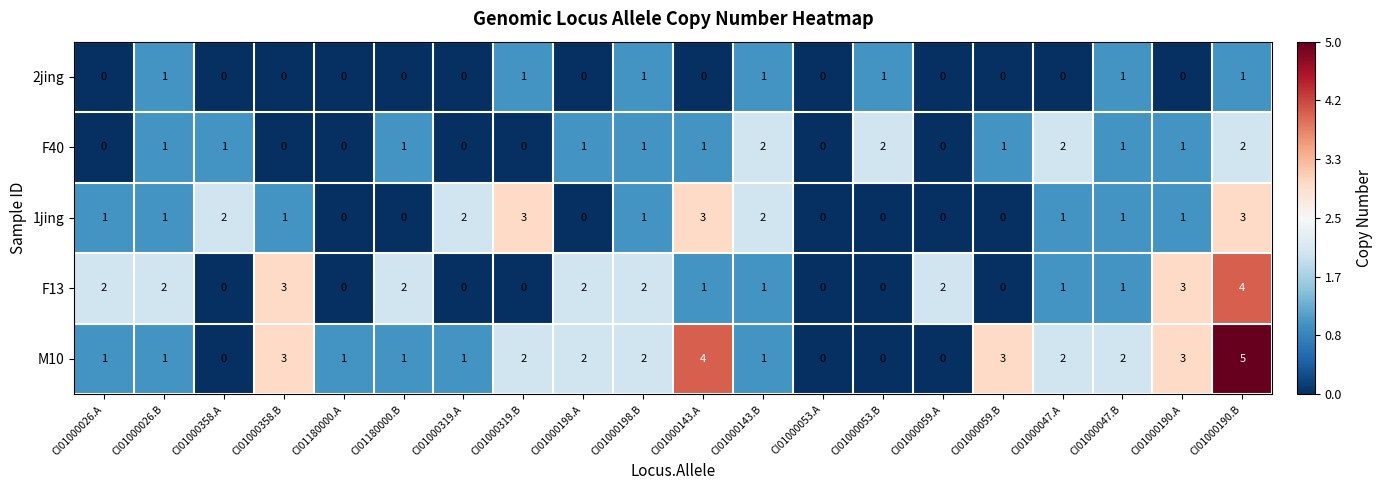

The value of 2jing at CI01000198.B is 1. True or false?

True